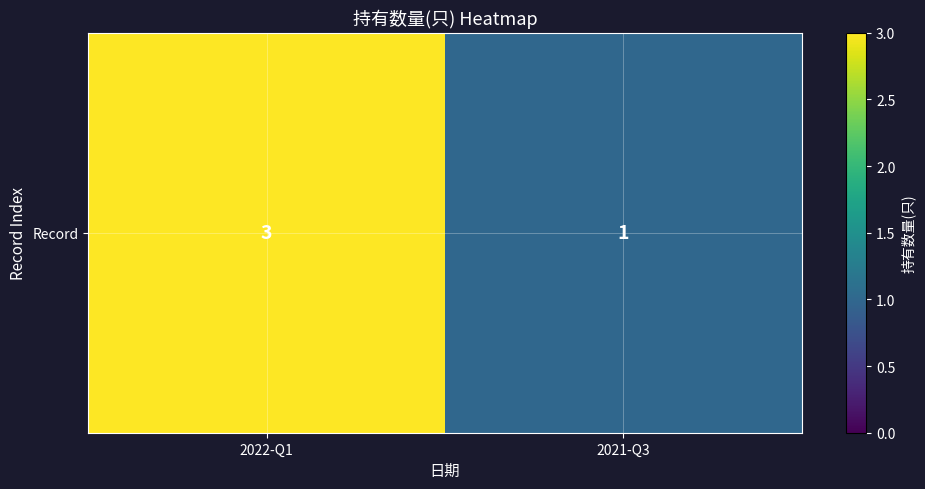

True or false: the data shows 3 at 2022-Q1.

True